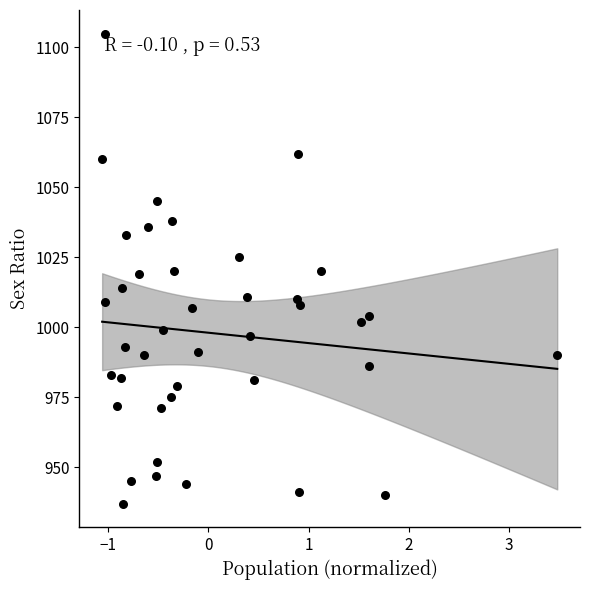

What is the range of Y values (max minus min)?

168